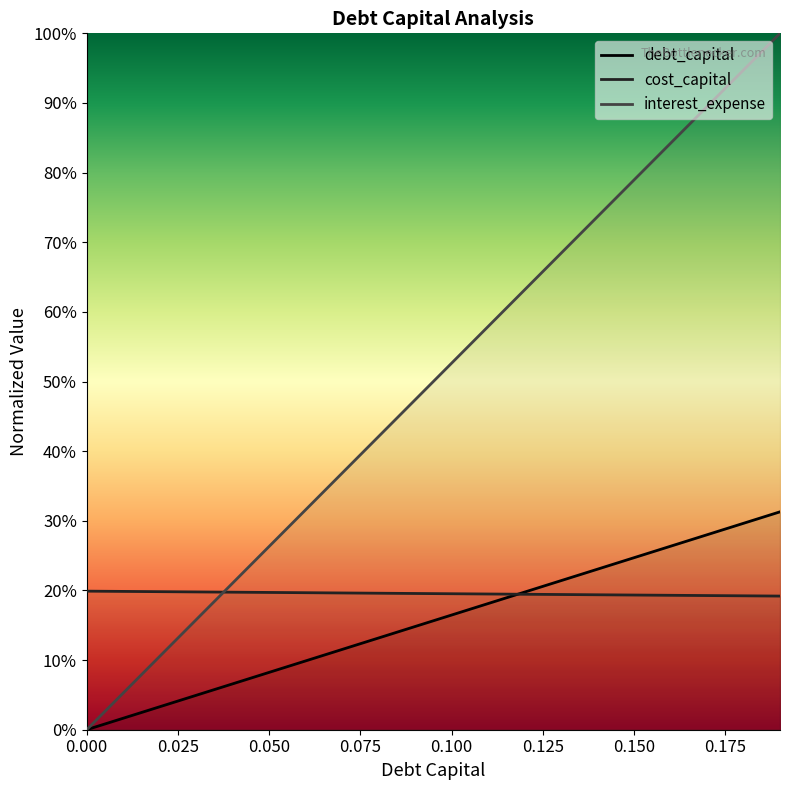

What is the value of the cost_capital point at the 11th from the left?

0.2